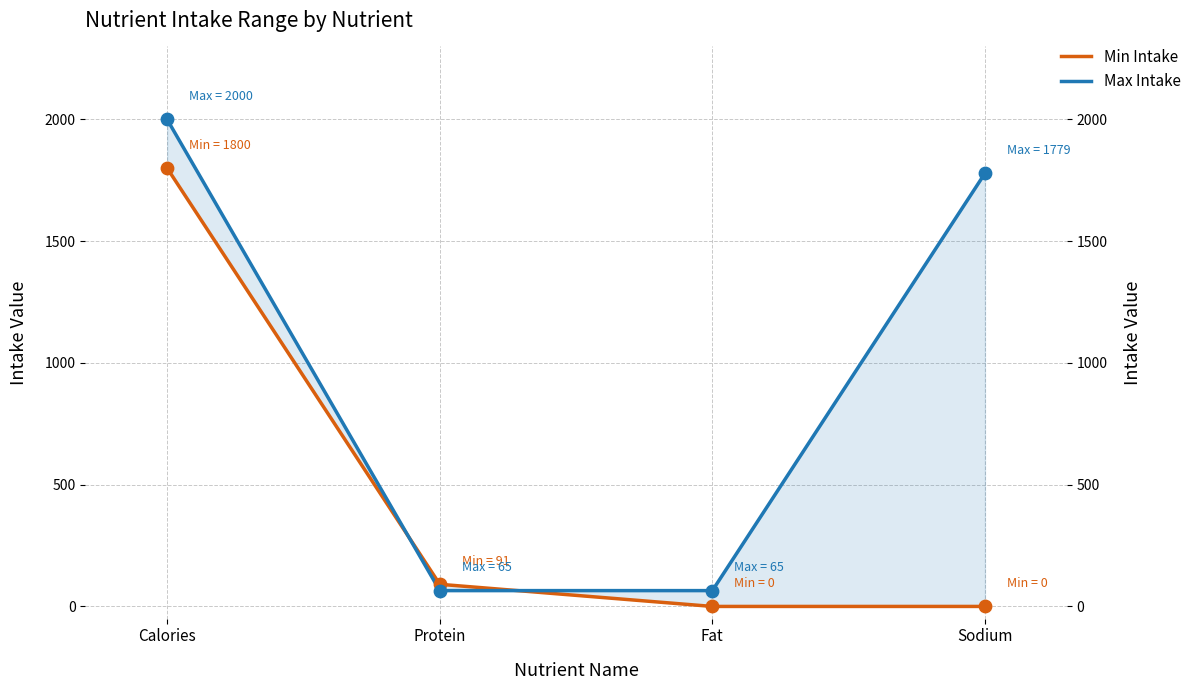

Which series contains the lowest Y value?

Min Intake